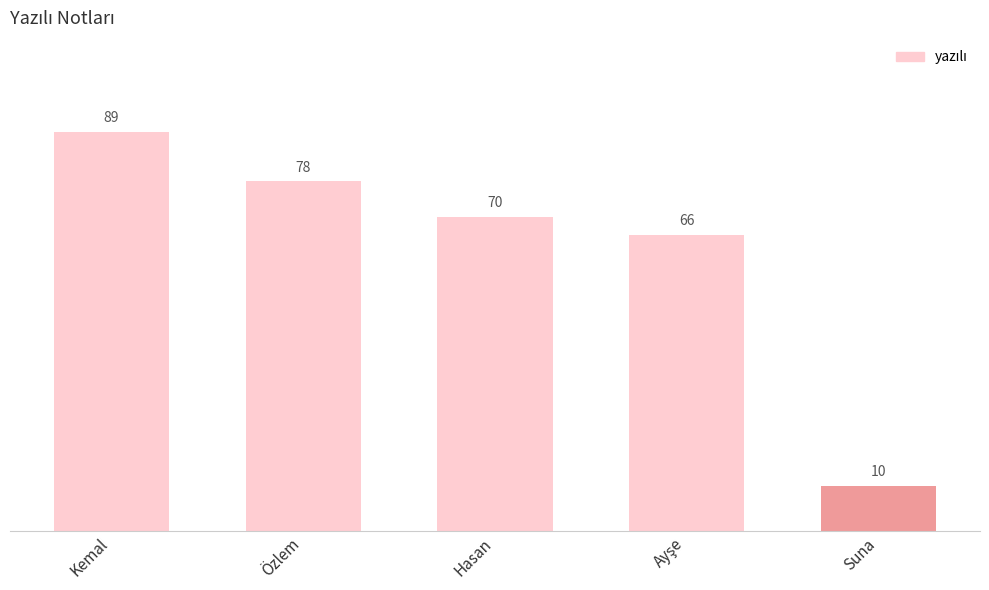

At which label does the data first exceed 70?

Kemal